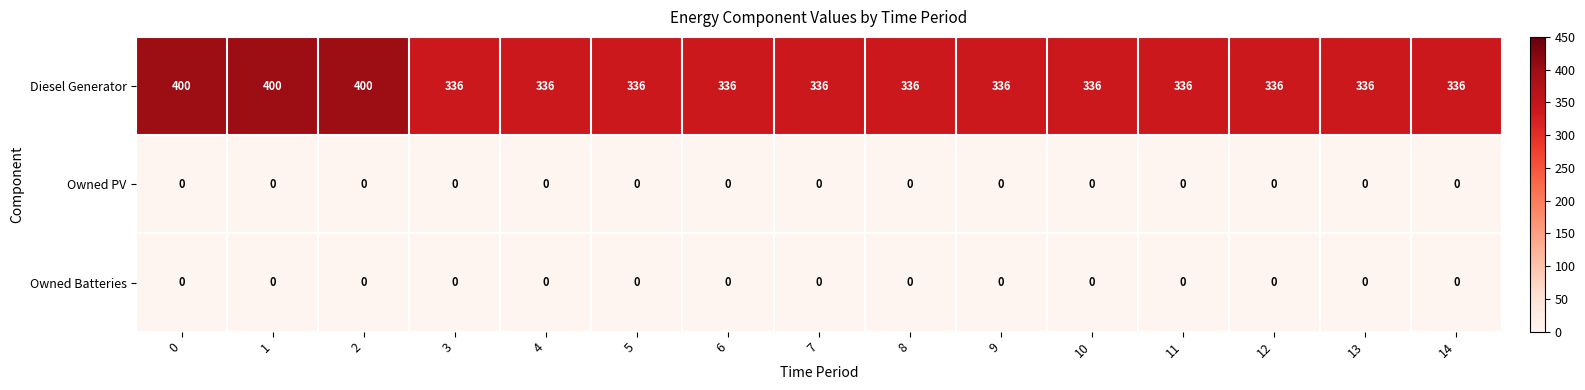

What is the lowest value of the Diesel Generator series?

336